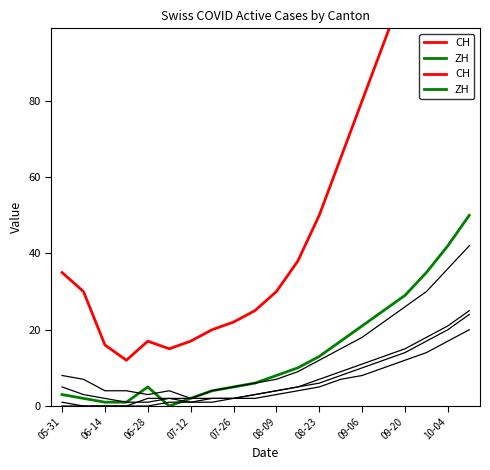

What is the value of the ZH point at the 14th from the left?

17